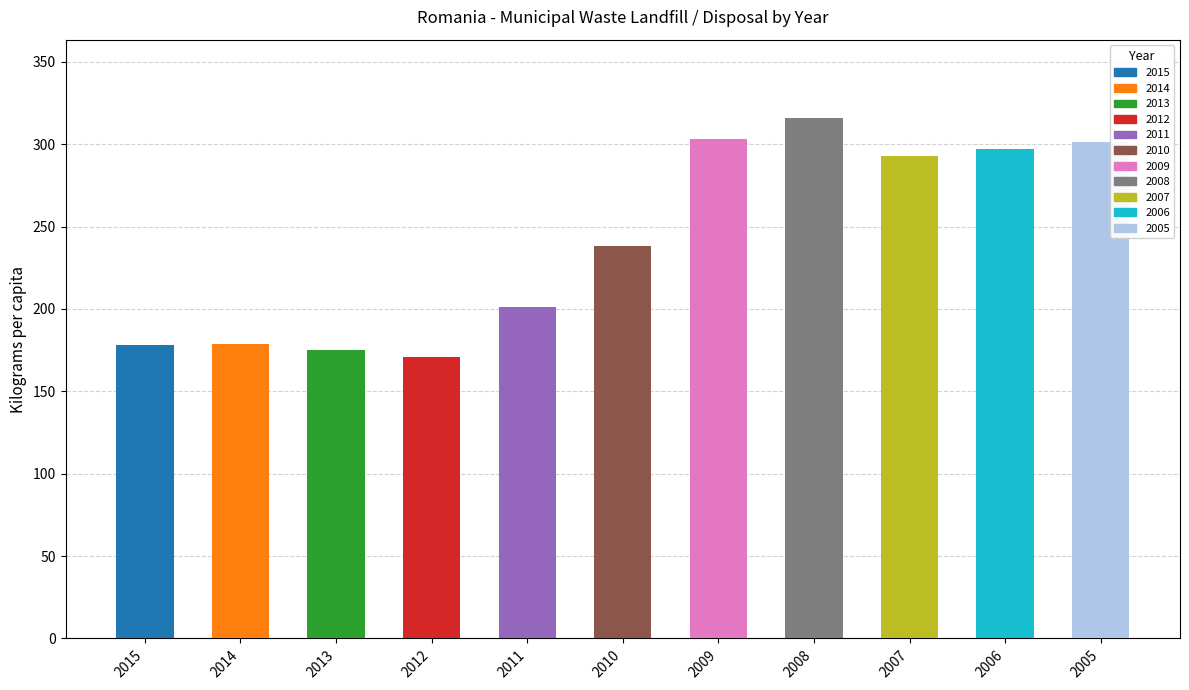

How many data points does each series have?

11